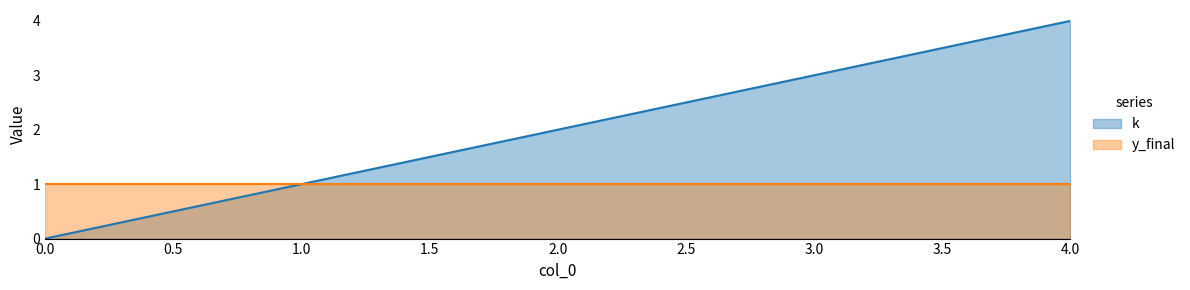

Rank the categories by value from highest to lowest.

4, 3, 2, 1, 0